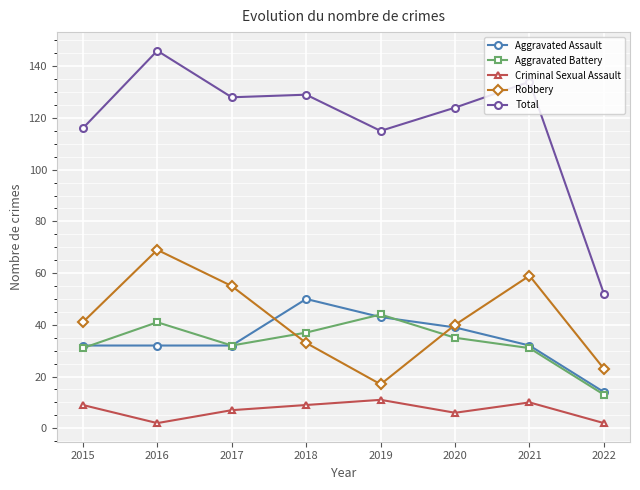

What is the maximum value shown in the chart?

146